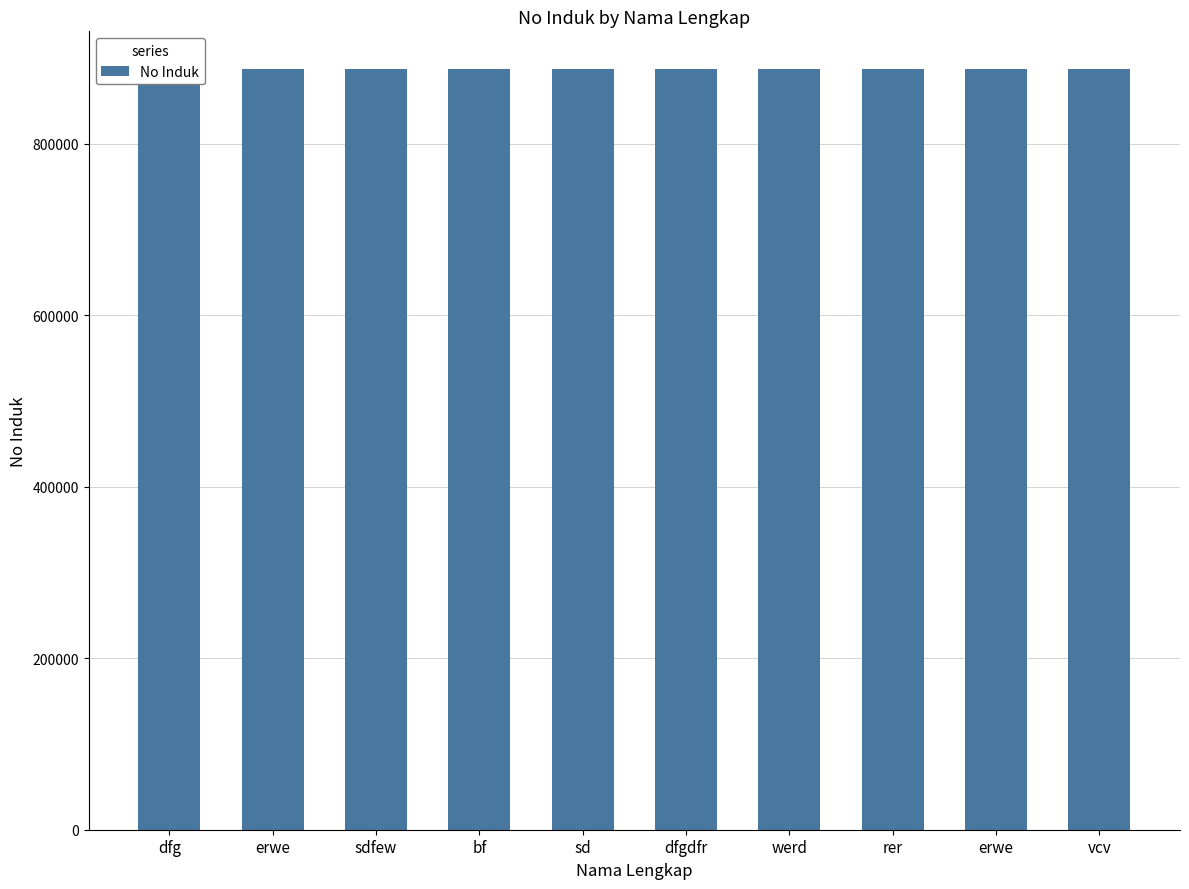

Reading left to right, list all the values displayed in this chart.

dfg=886764	erwe=886765	sdfew=886766	bf=886767	sd=886768	dfgdfr=886769	werd=886770	rer=886771	erwe=886772	vcv=886773